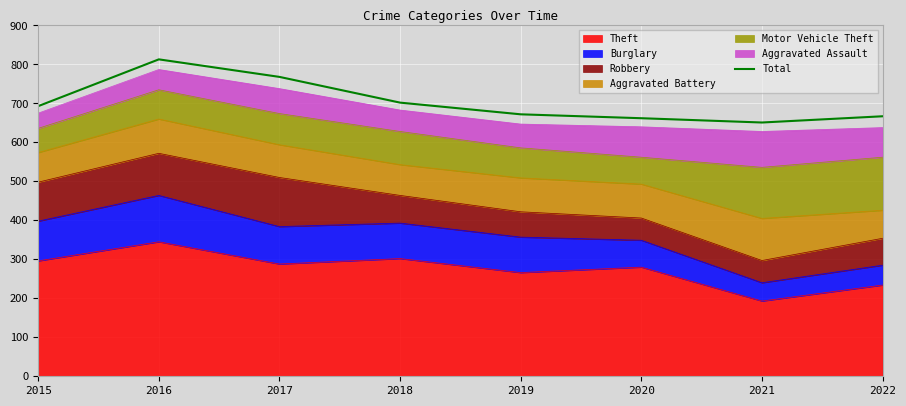

Which label corresponds to the smallest value in the chart?

2021